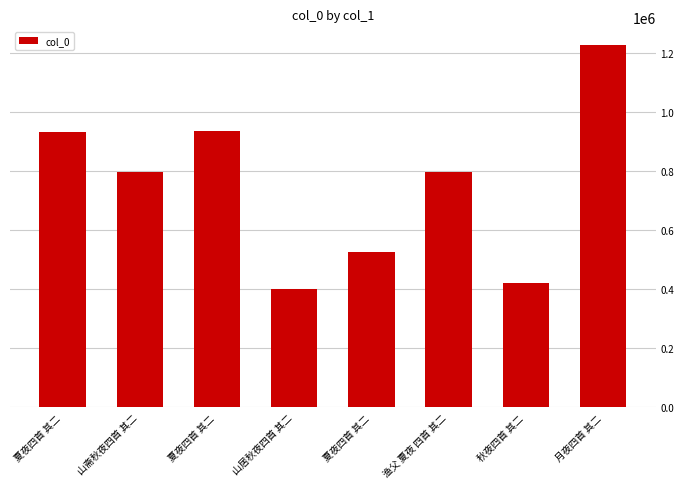

Rank the categories by value from highest to lowest.

月夜四首 其二, 夏夜四首 其二, 夏夜四首 其二, 山斋秋夜四首 其二, 渔父 夏夜 四首 其二, 夏夜四首 其二, 秋夜四首 其二, 山居秋夜四首 其二